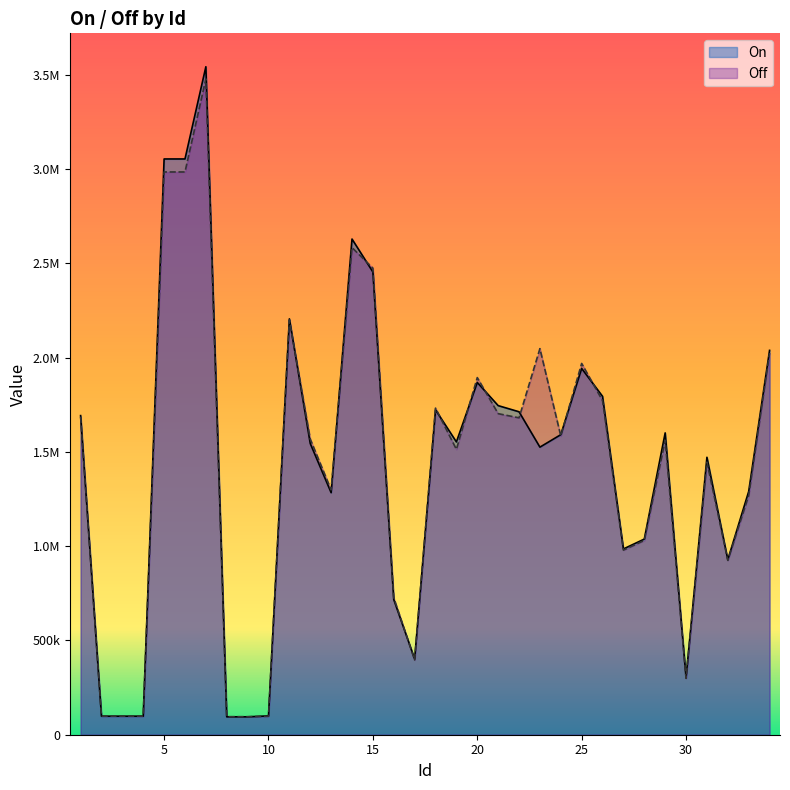

What is the average value of the On series?

1420249